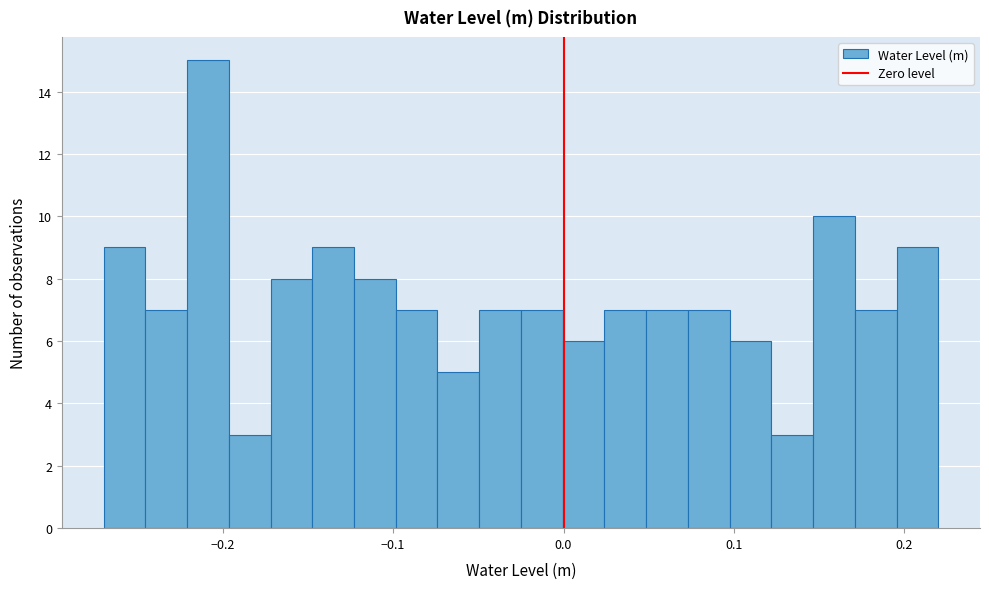

Around what value on the x-axis is the tallest bar? Give the approximate position of its centre, as read against the axis.

-0.21